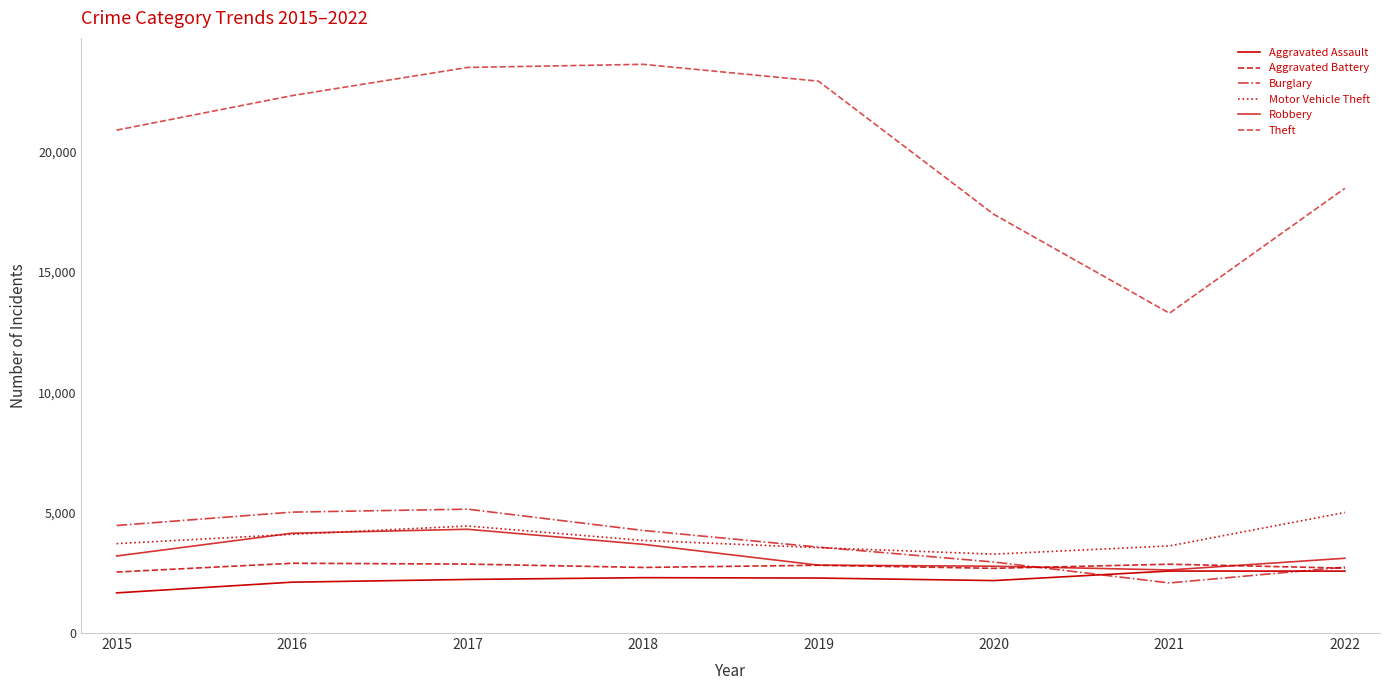

Is the value of Burglary at 2022 greater than the value of Aggravated Battery at 2021?

No